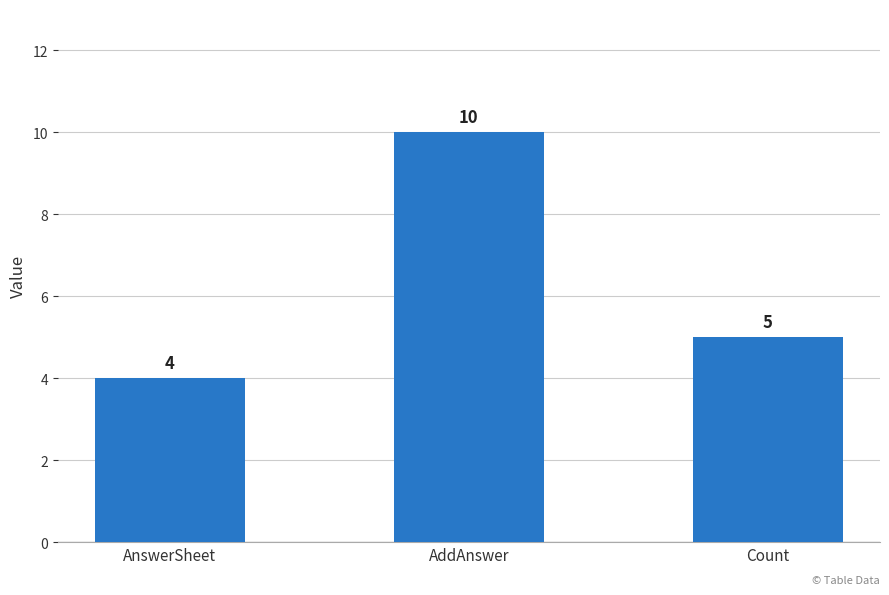

What is the minimum value shown in the chart?

4